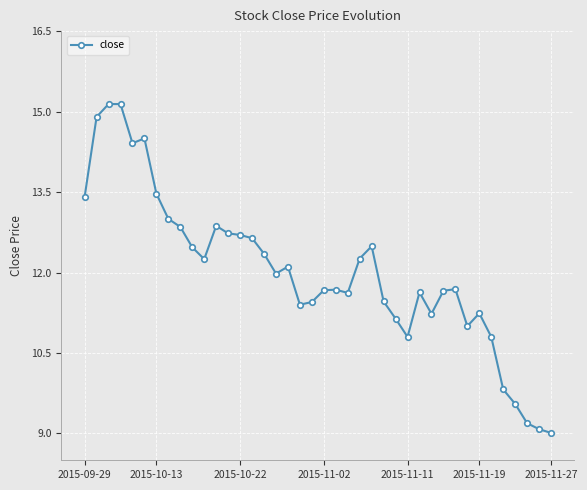

What is the maximum value shown in the chart?

15.1